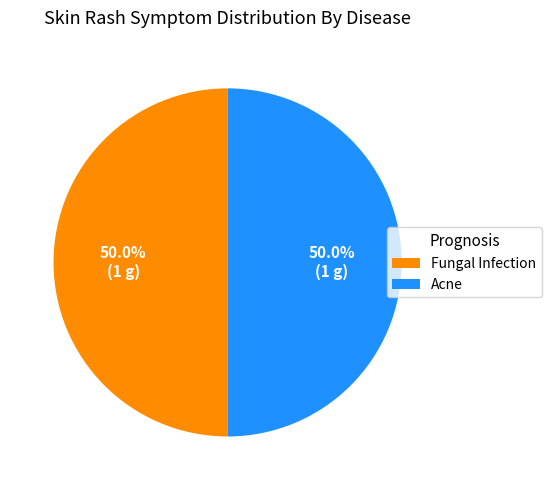

Approximately how many times larger is the value at Acne compared to Fungal Infection?

1.0